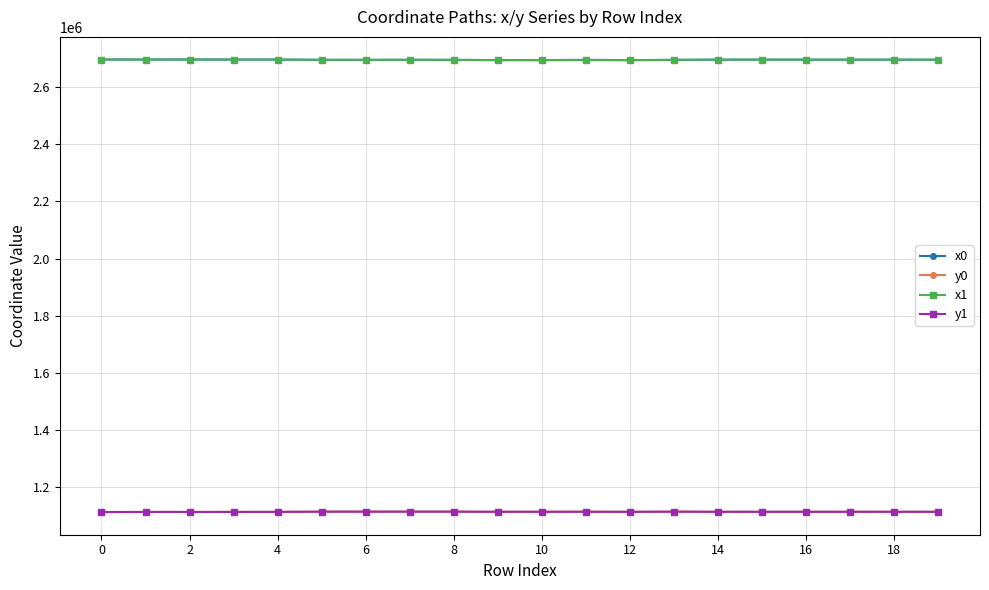

What is the value of the x1 point at the 13th from the left?

2694069.1